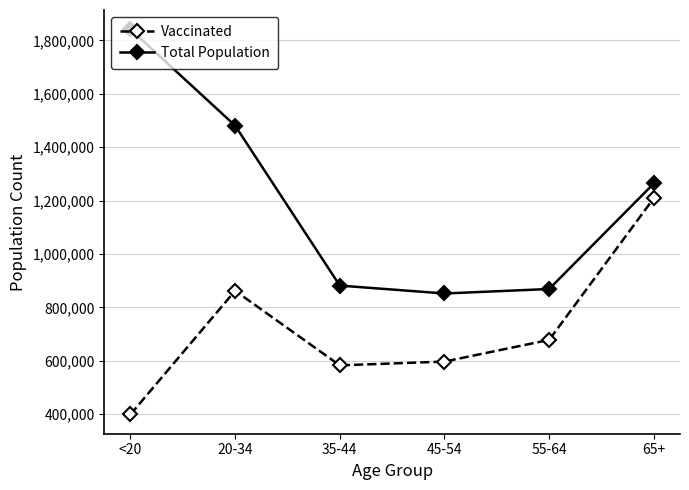

True or false: Total Population has a value of 1550347 at 55-64.

False